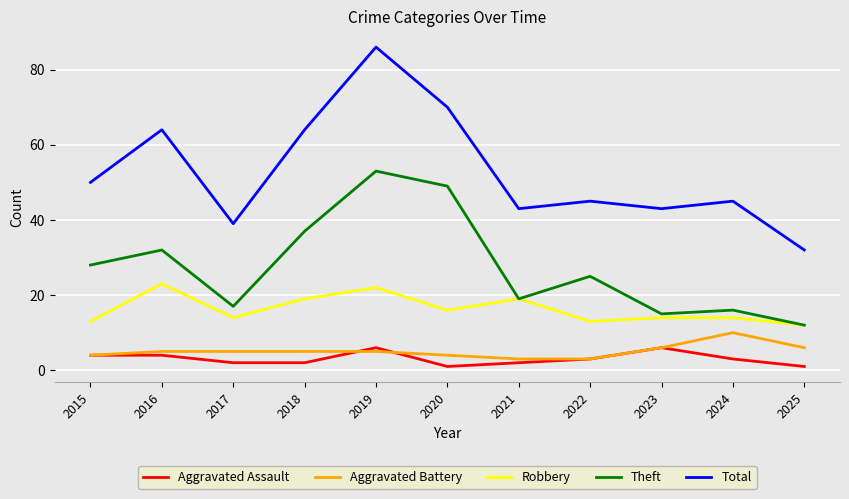

Read the Aggravated Assault value at 2021.

2